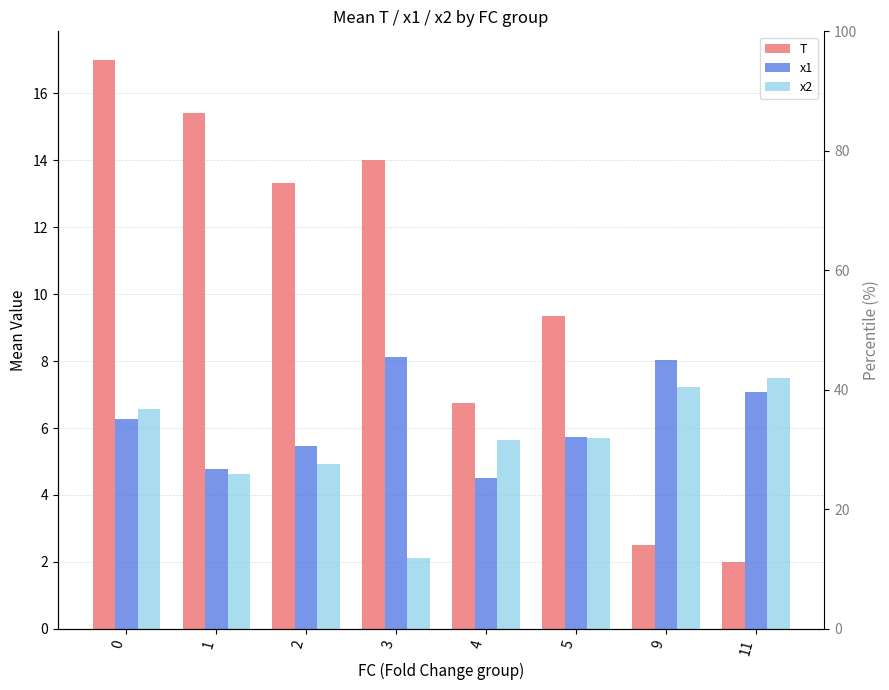

What is the average value of the x2 series?

5.5